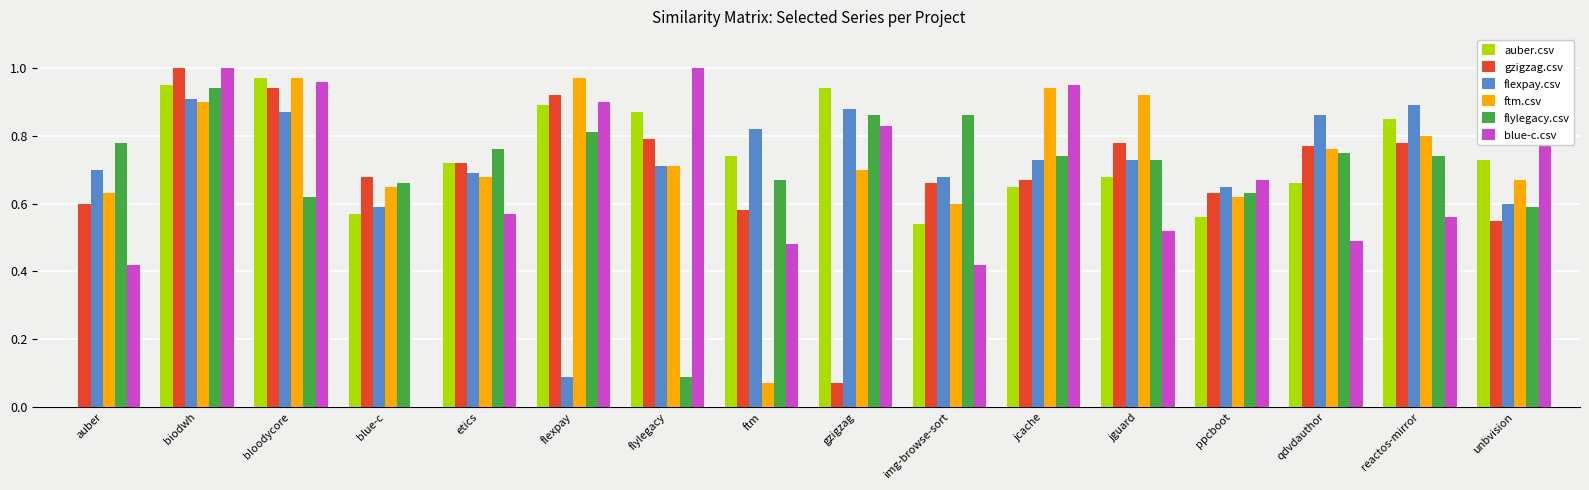

What are all the series names shown in the legend?

auber.csv, gzigzag.csv, flexpay.csv, ftm.csv, flylegacy.csv, blue-c.csv